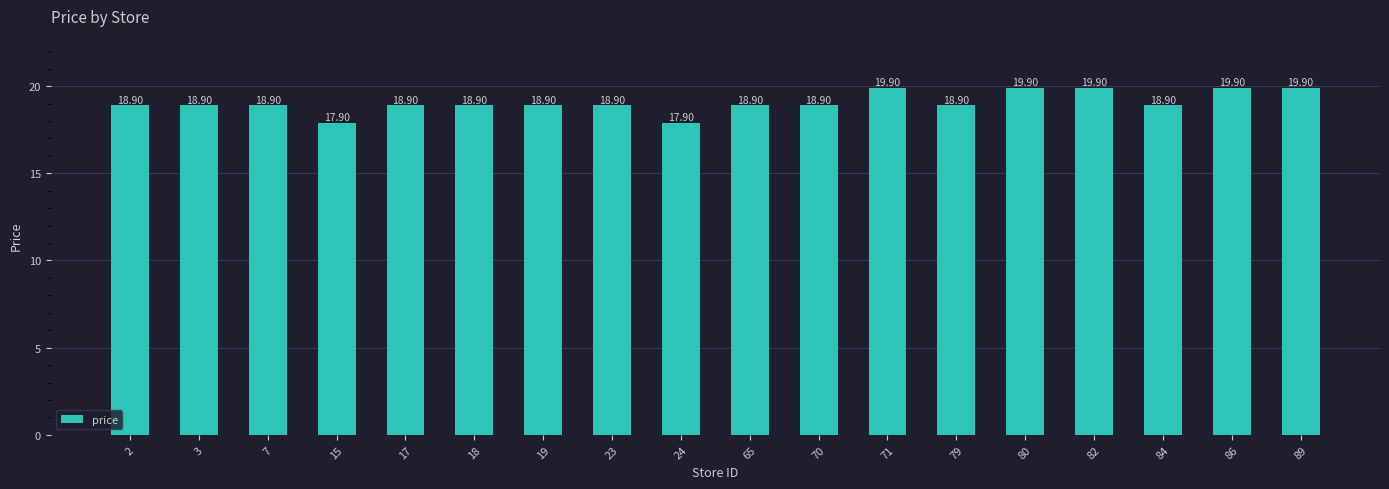

True or false: the data shows 17.9 at 24.

True